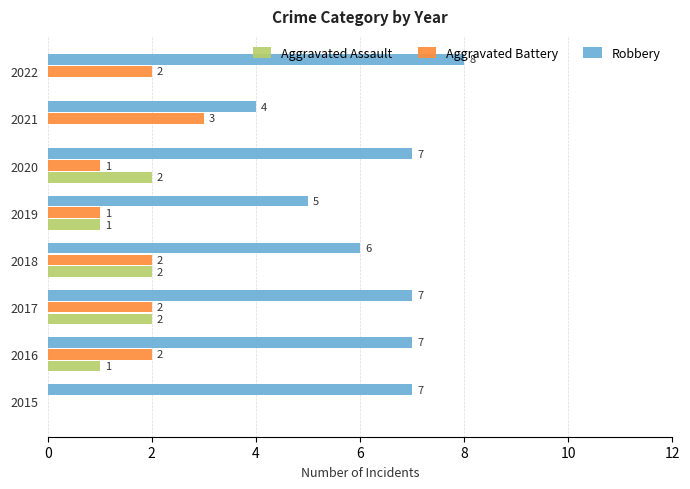

What is the sum of all Aggravated Assault values?

8